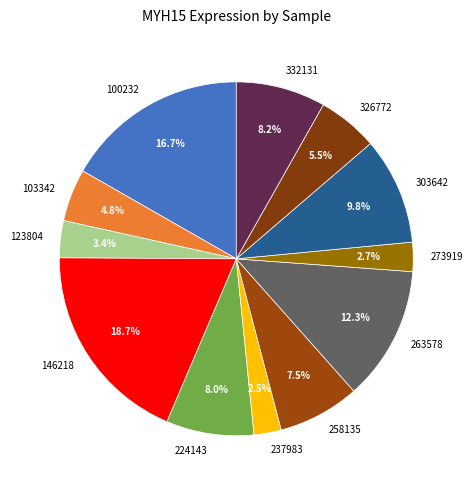

Which slice is the largest?

146218